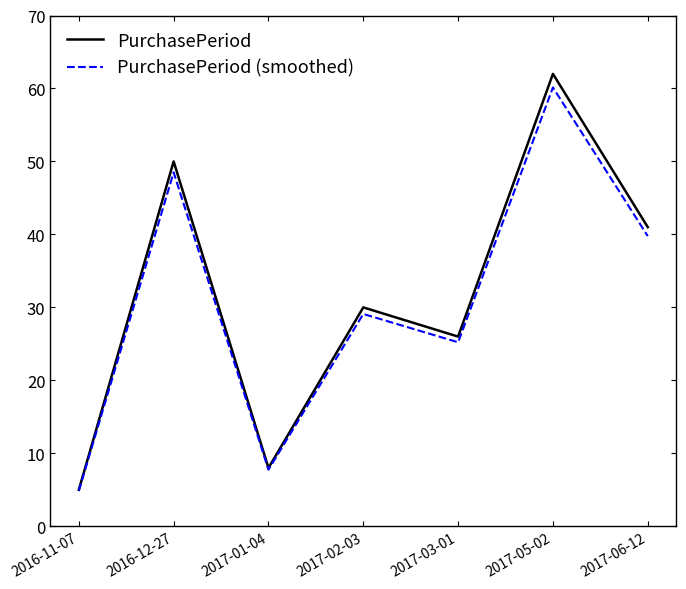

What is the difference between the maximum and minimum values in the PurchasePeriod (smoothed) series?

55.3